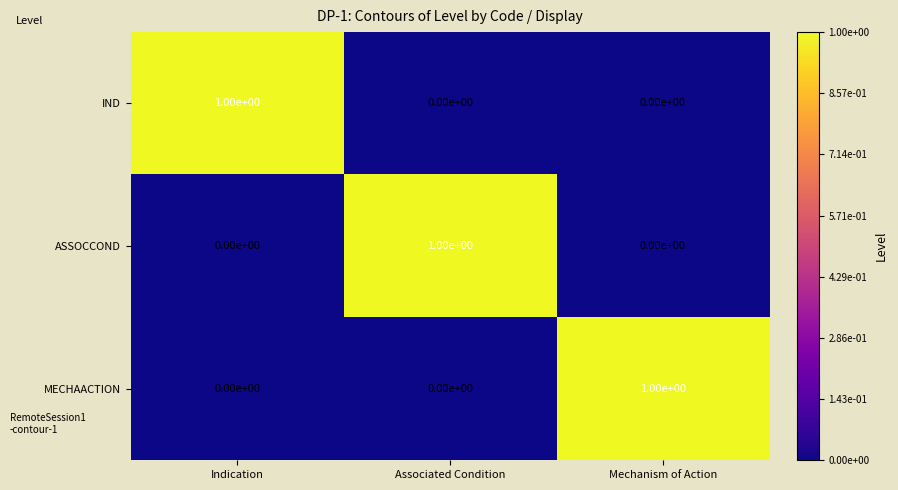

At which label does MECHAACTION reach its peak?

Mechanism of Action